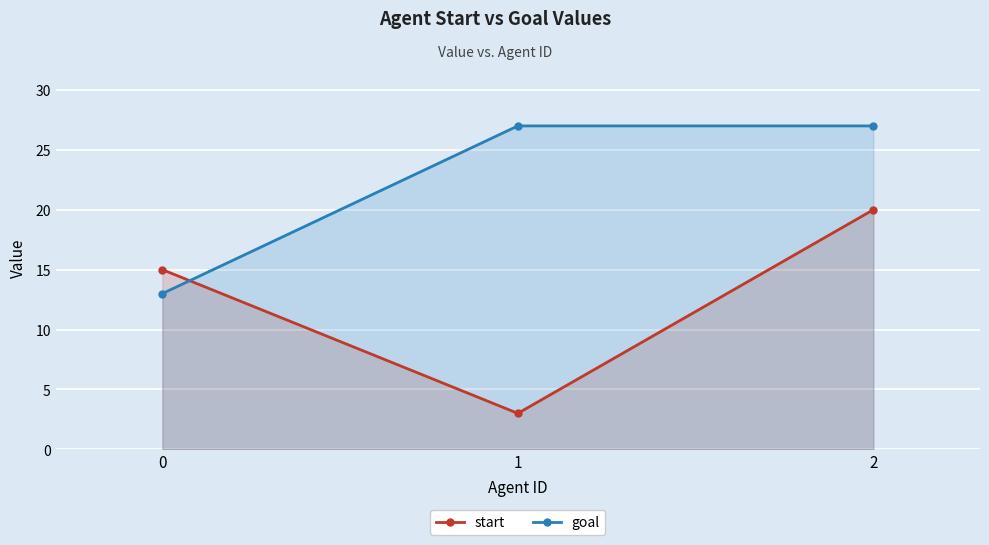

What is the difference between the start values at 0 and 1?

12